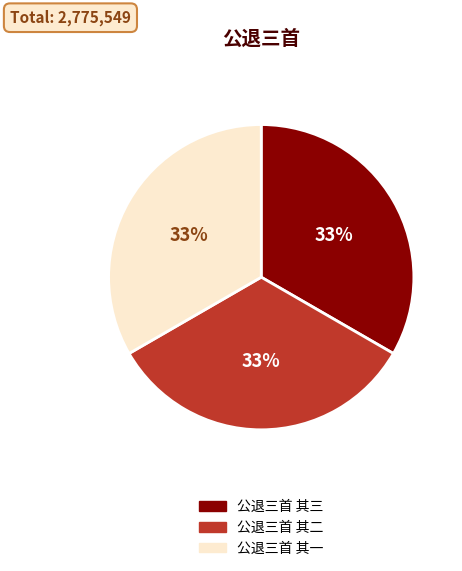

Is it true that 公退三首 其三 is 33% of the pie?

True